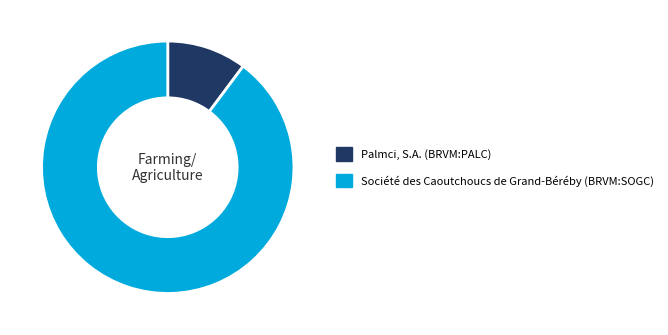

Rank the categories by value from lowest to highest.

Palmci, S.A. (BRVM:PALC), Société des Caoutchoucs de Grand-Béréby (BRVM:SOGC)